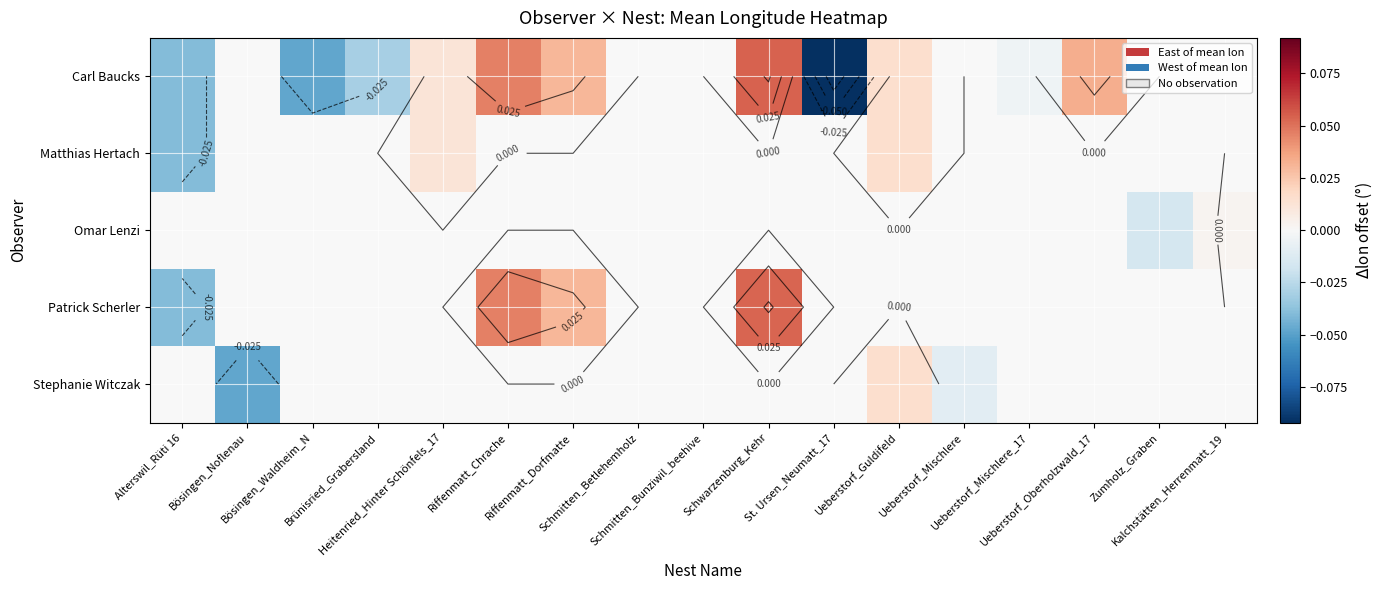

At which label does Stephanie Witczak reach its minimum?

Alterswil_Rüti 16